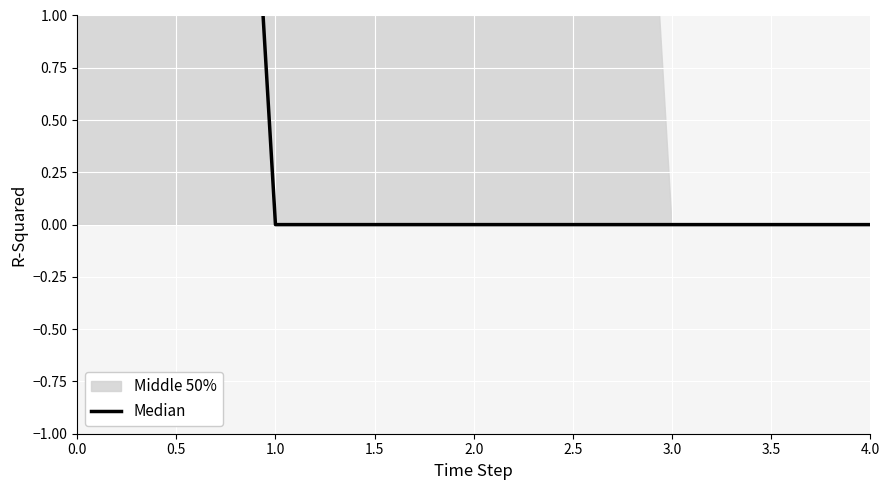

What is the maximum value shown in the chart?

16